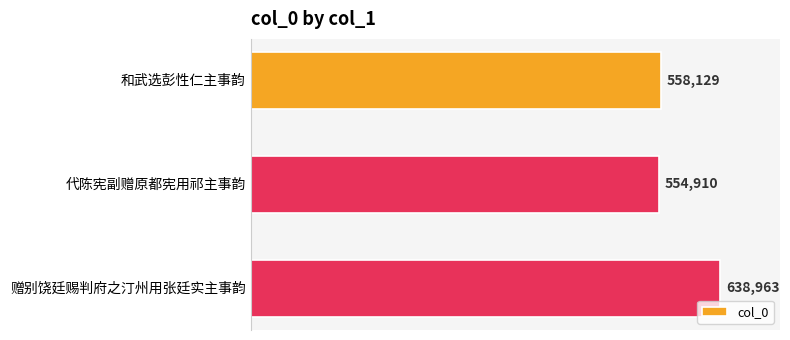

Count the number of data series in this chart.

1